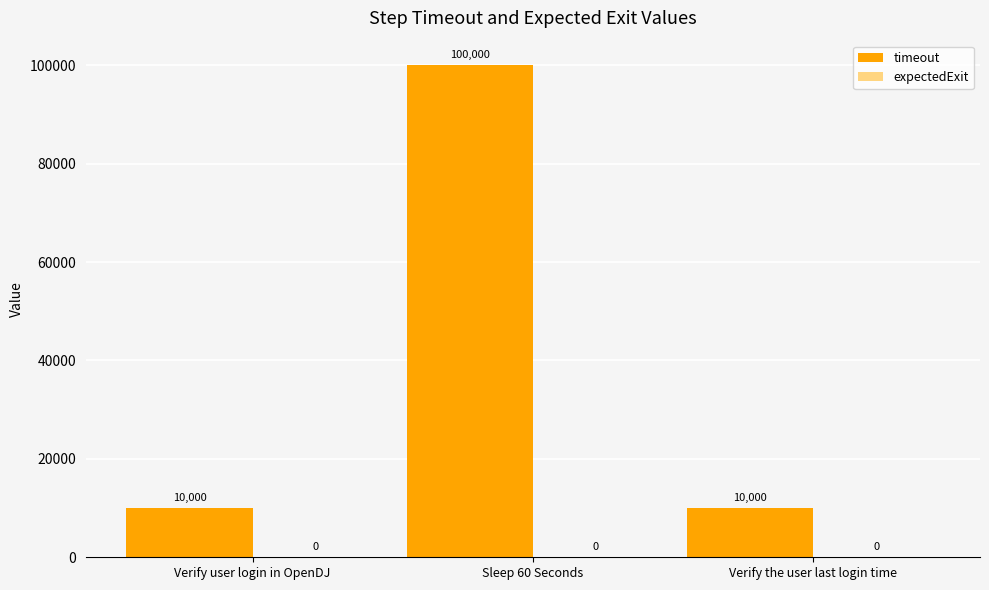

What is the difference between the maximum and minimum values?

90000